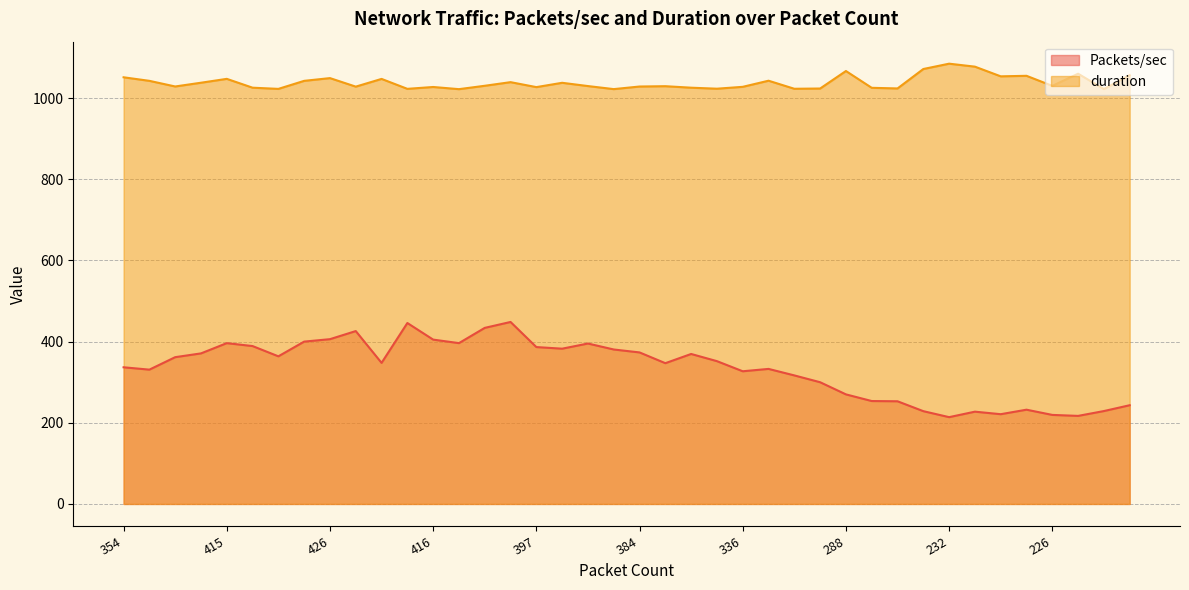

What is the difference between the duration values at 399 and 416?

1.7